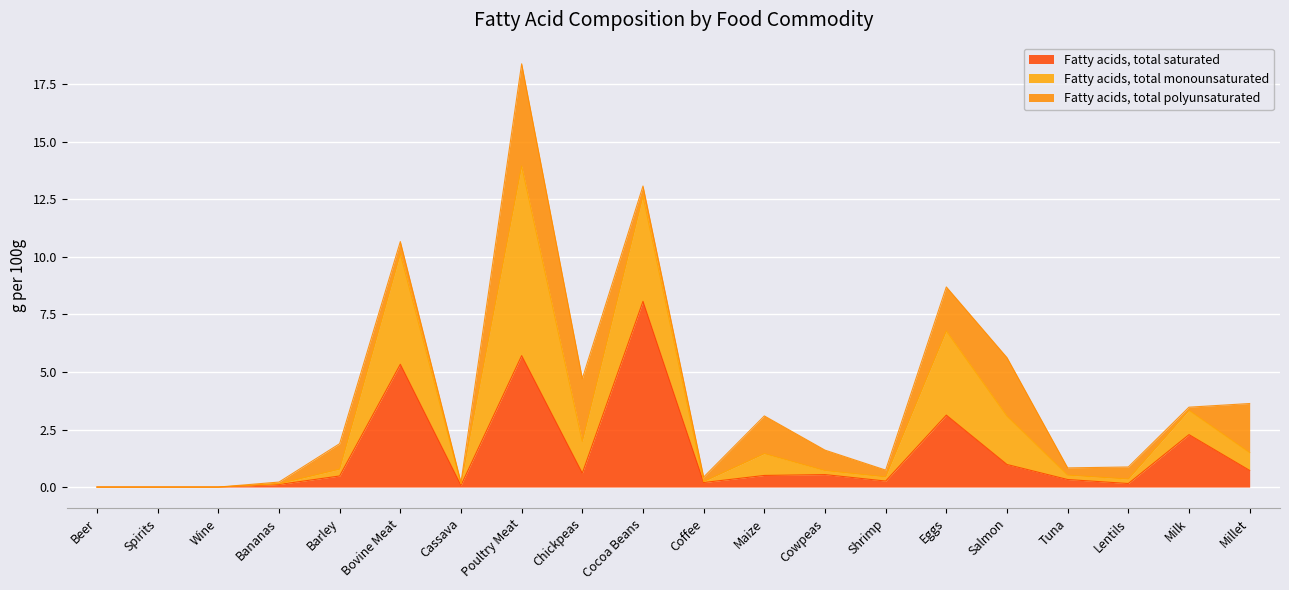

At which label is Fatty acids, total saturated closest to 4?

Eggs